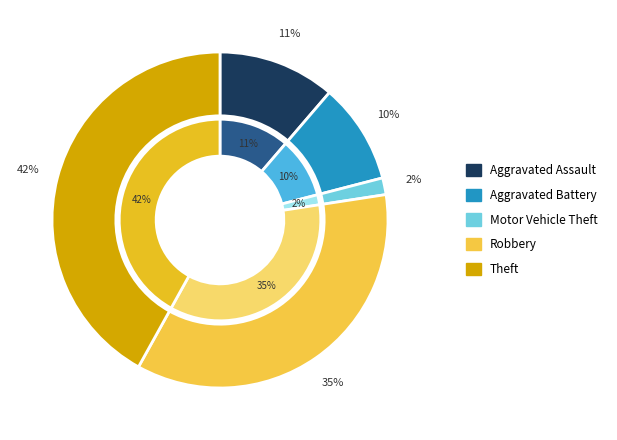

How many slices are in this pie chart?

5